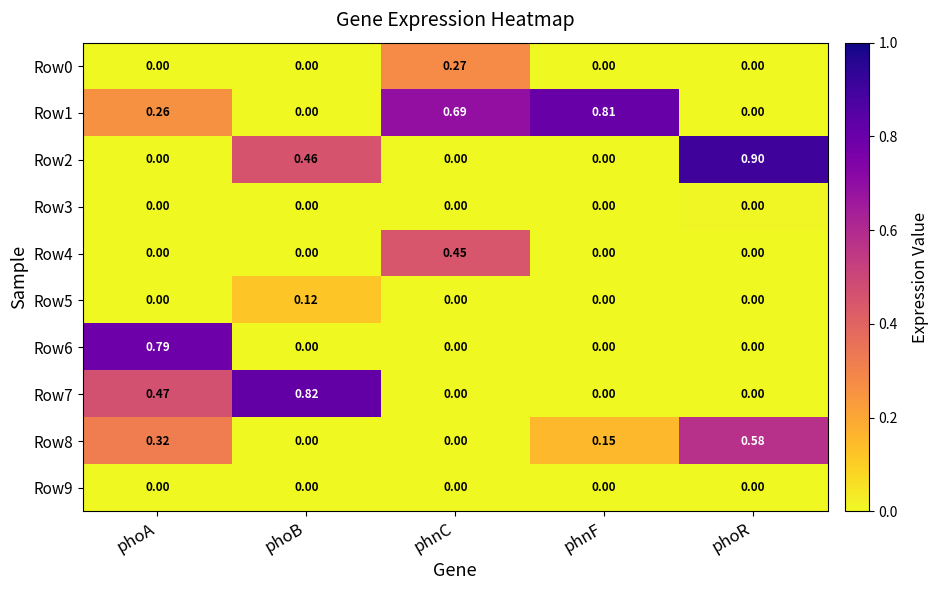

At which category is the sum across all series the highest?

phoA